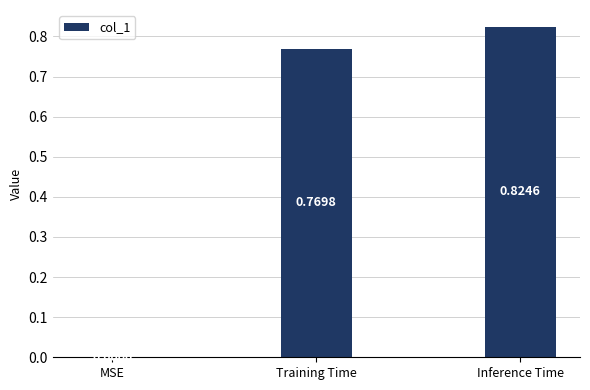

Which label corresponds to the largest value in the chart?

Inference Time